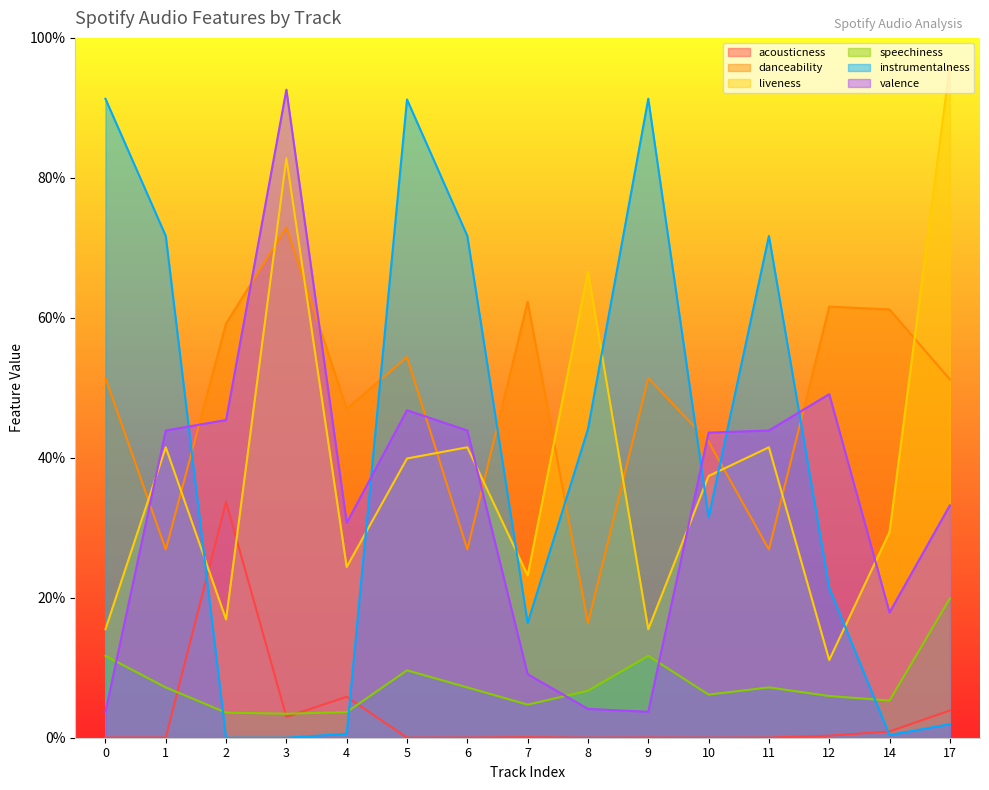

Where is liveness nearest to the value 0?

12